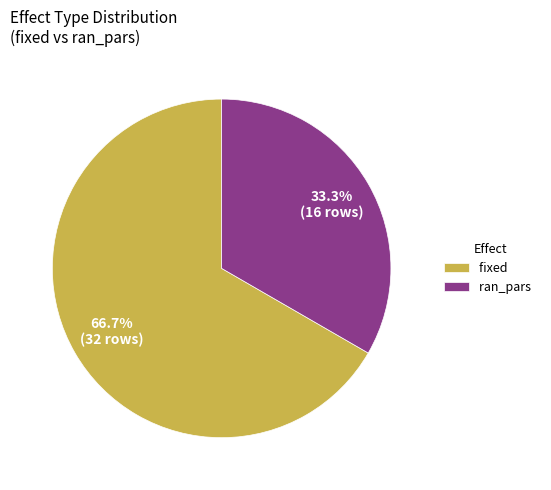

To the nearest percent, what is the combined percentage of ran_pars and fixed?

100%